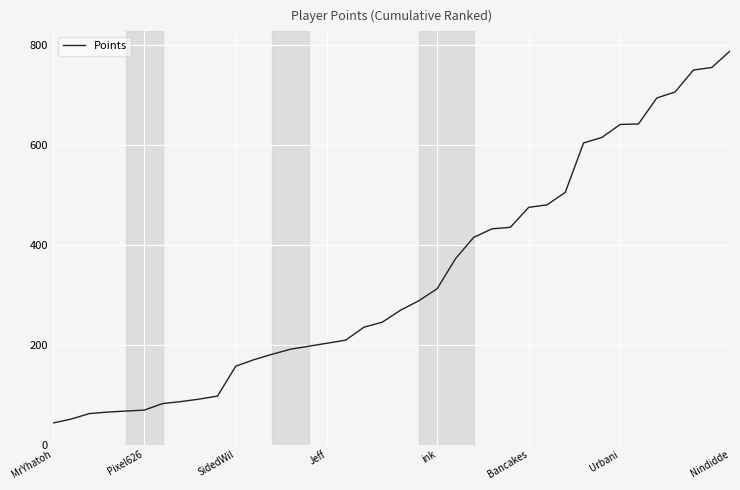

What is the maximum value shown in the chart?

788